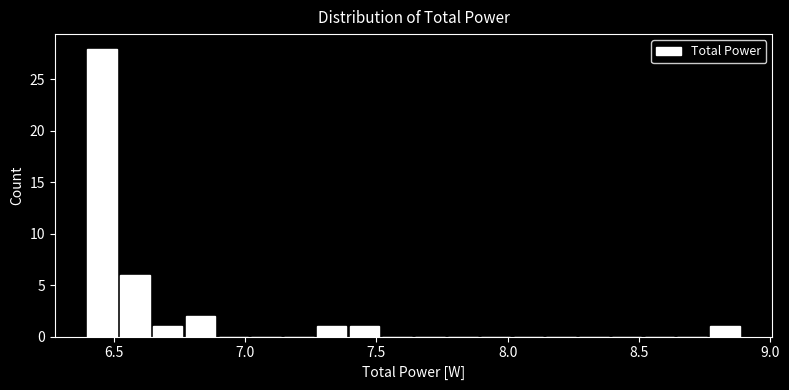

Read against the x-axis, roughly where is the centre of the tallest bar?

6.45